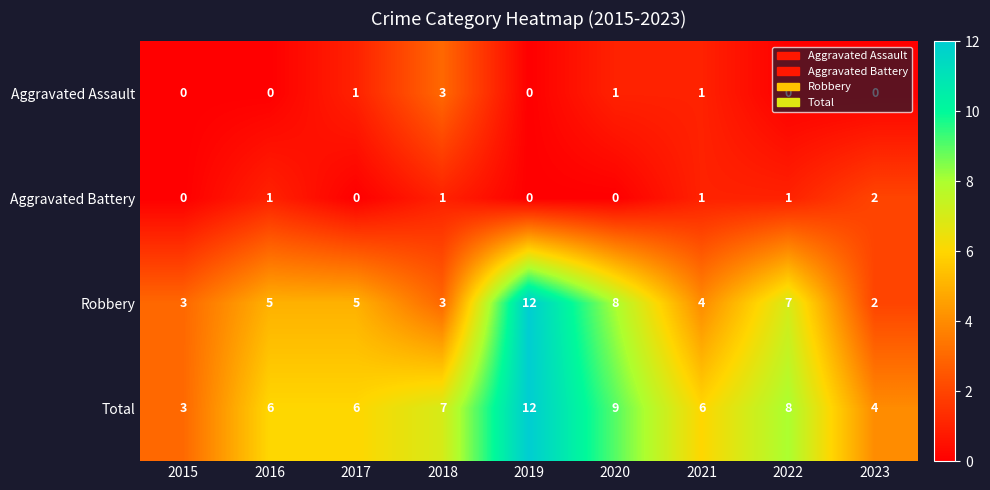

What is the approximate value of Robbery at 2020?

8